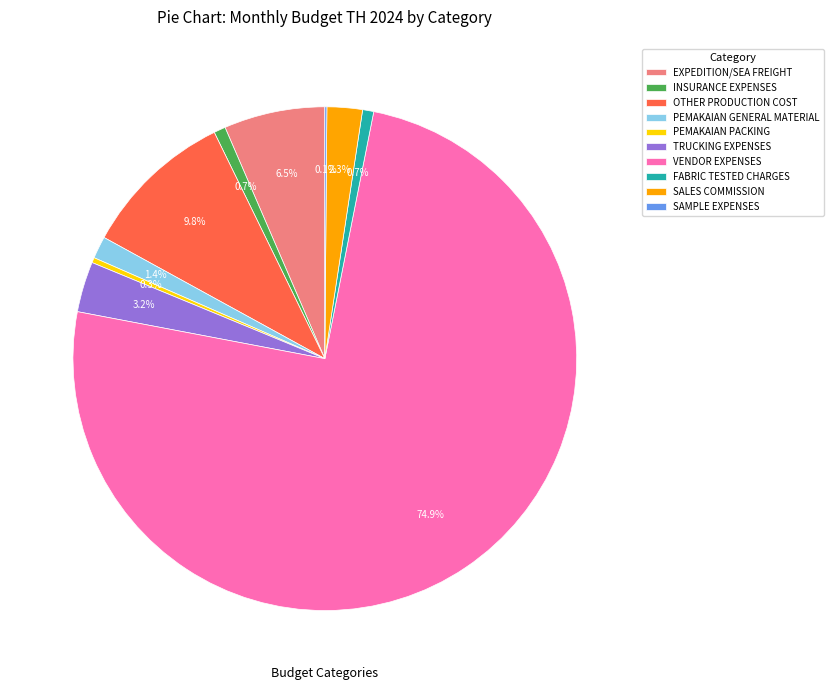

To the nearest percent, what percentage of the pie is SALES COMMISSION?

2%